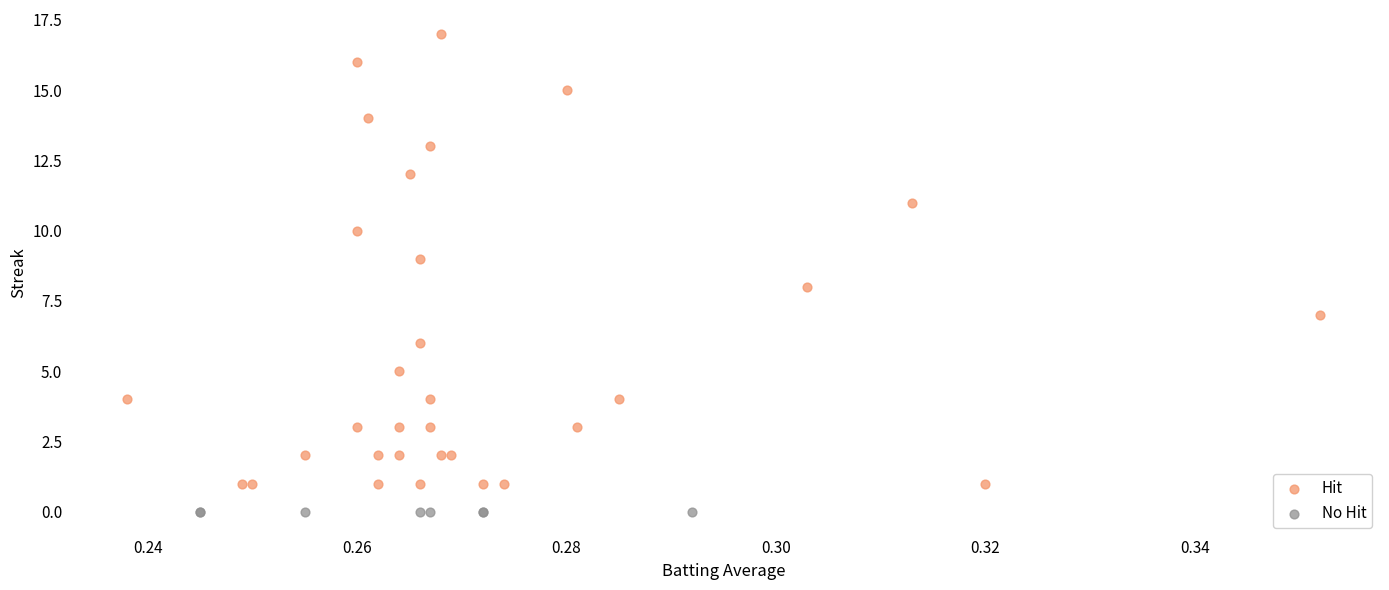

Which series reaches the maximum Y coordinate?

Hit